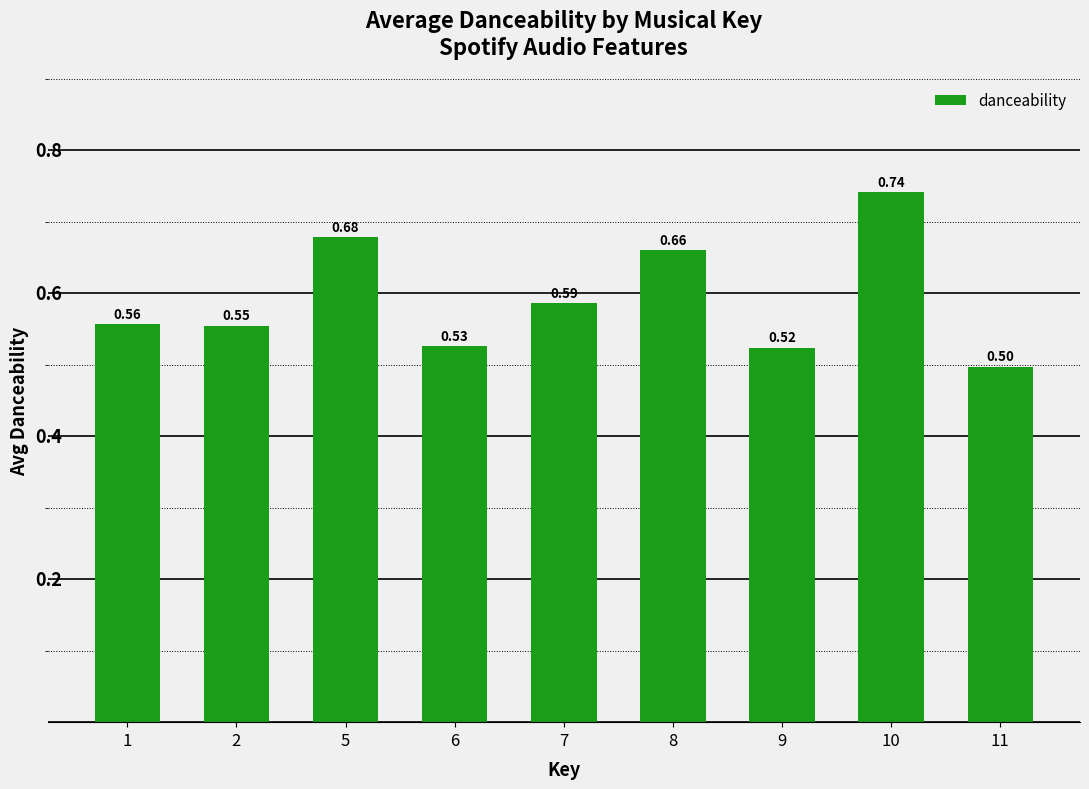

Which label corresponds to the largest value in the chart?

10